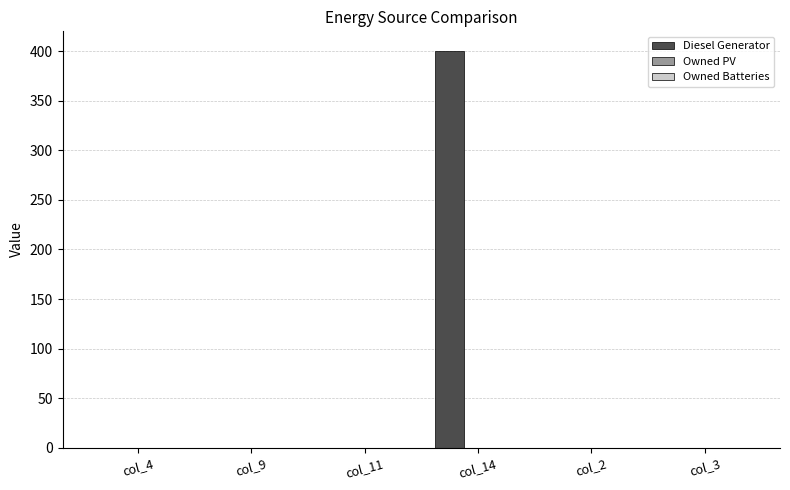

Is it true that the value at col_4 is -218?

False